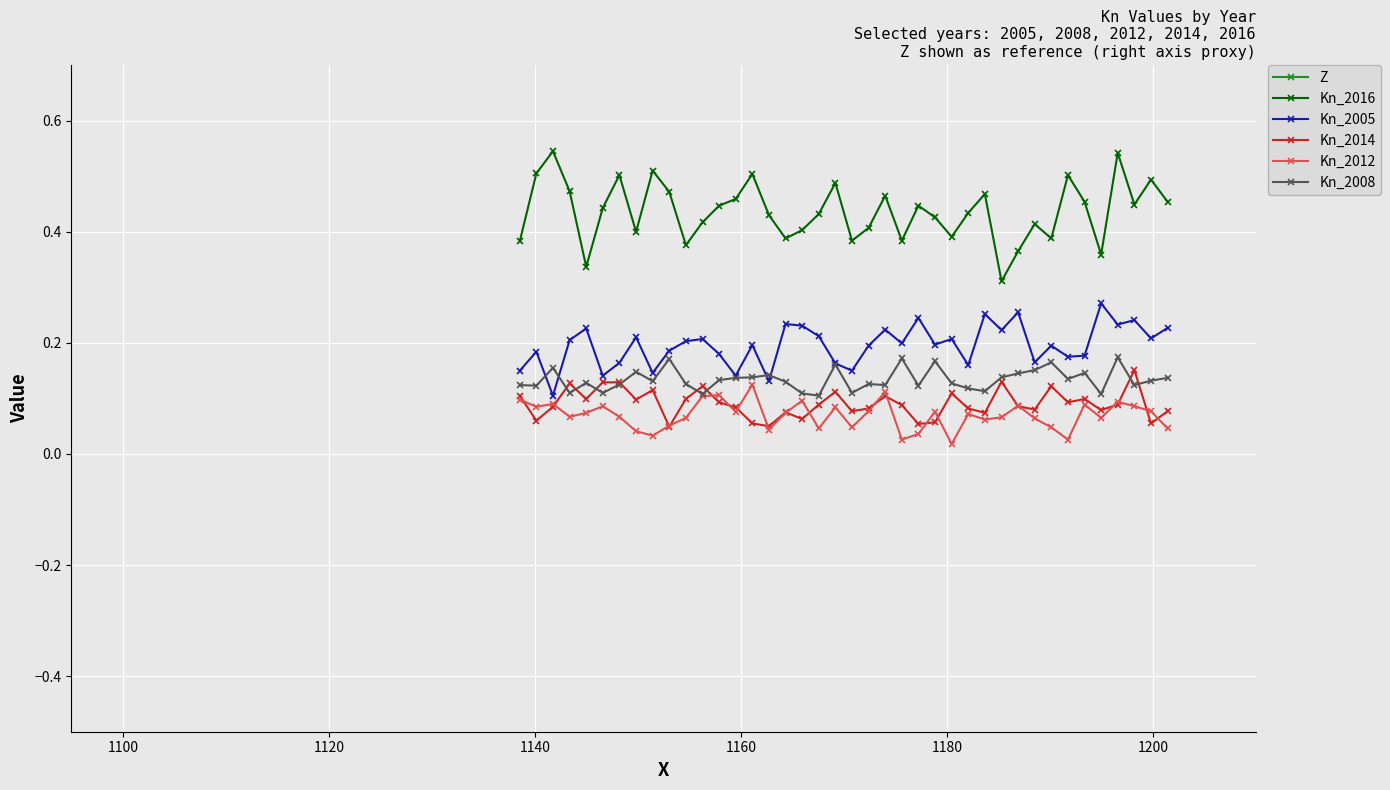

Count the Kn_2014 values in the range 0 to 1.

40